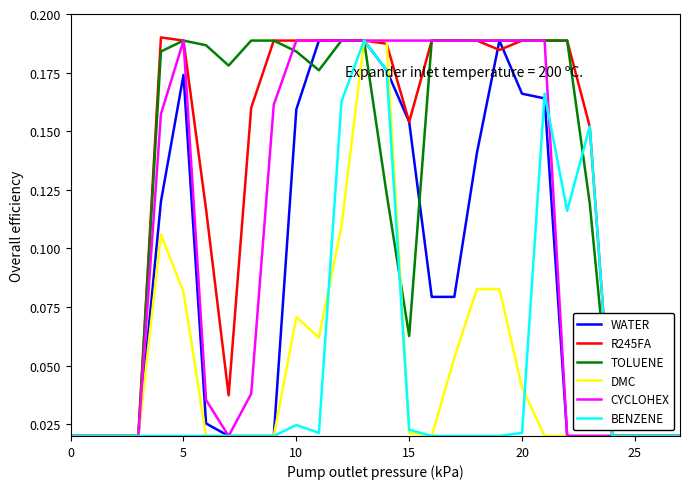

Is this an area chart (filled region under the line)?

No